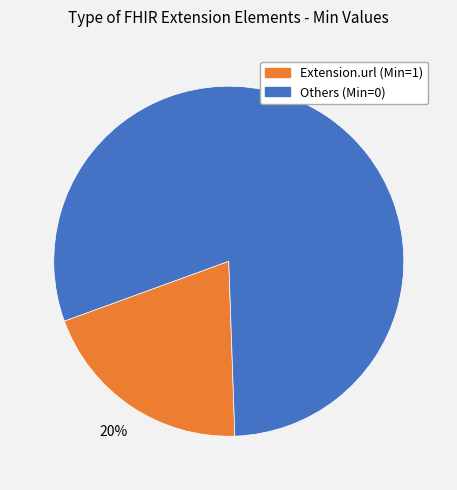

Is there a majority slice in this chart?

Yes